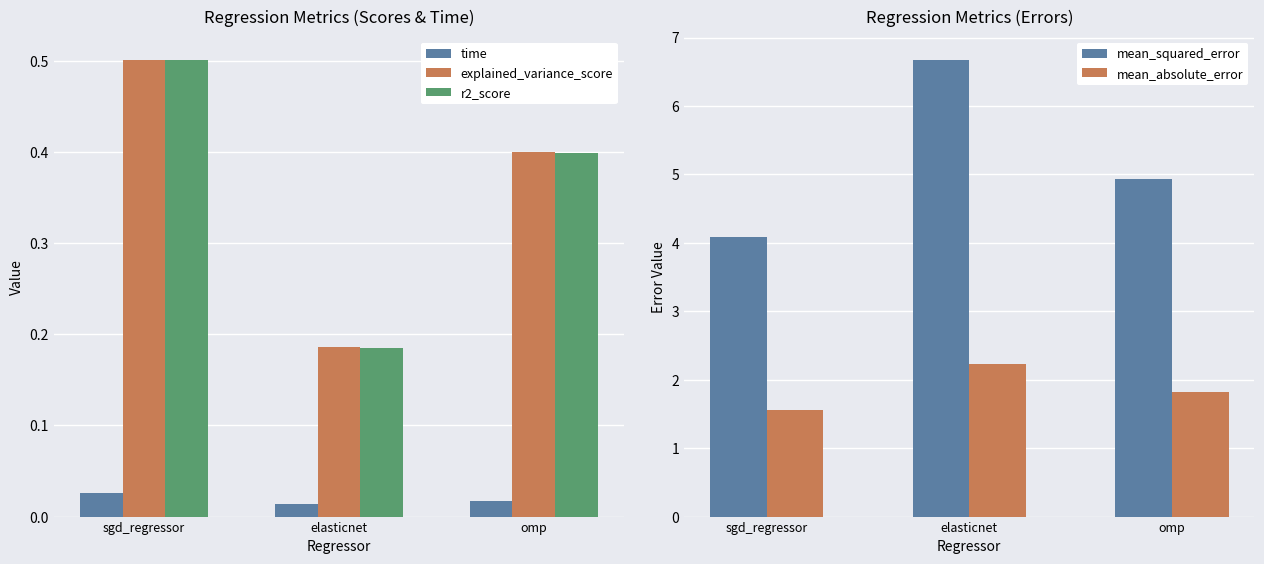

At which category is the sum across all series the highest?

elasticnet